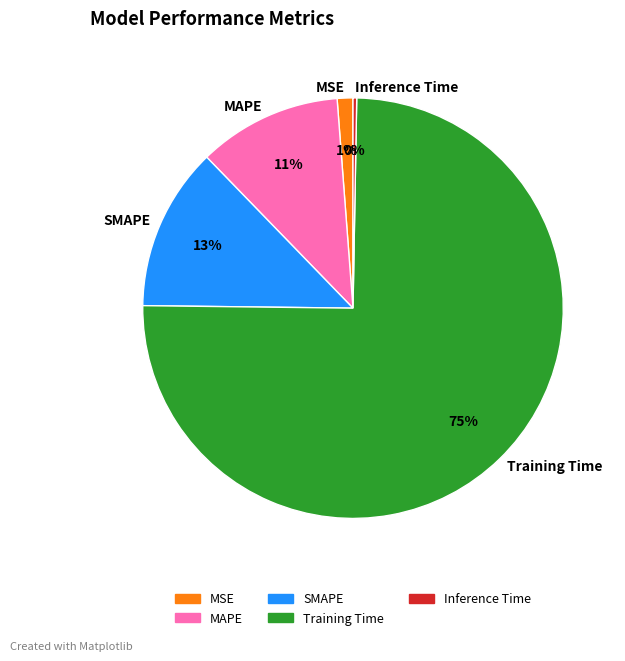

True or false: Training Time accounts for 61% of the total.

False